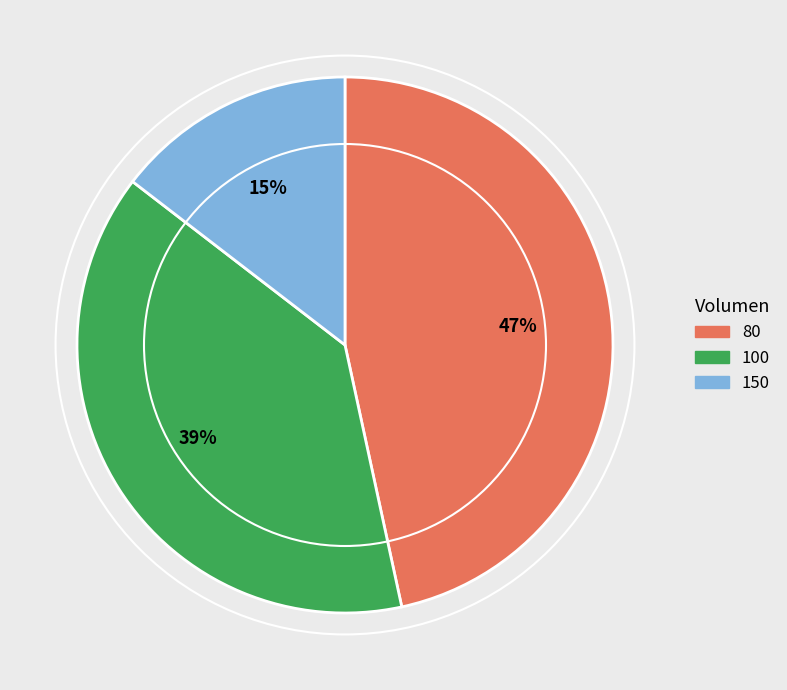

To the nearest percent, what is the average slice percentage?

33%